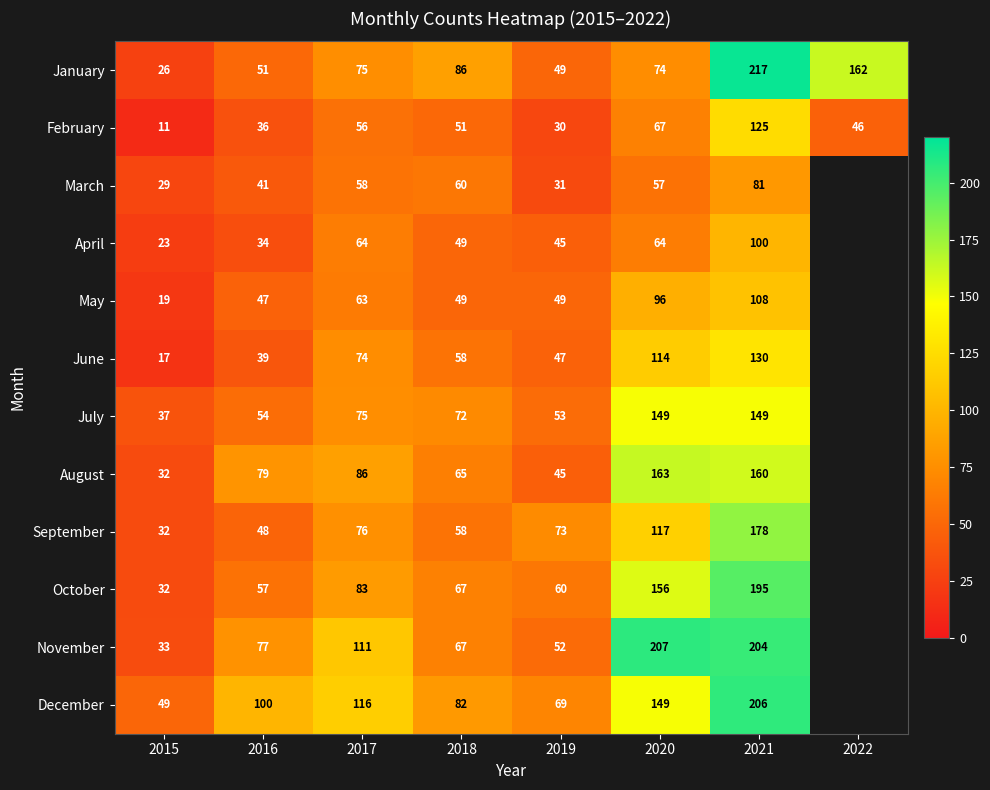

What is the difference between the highest and lowest values at 2018?

37